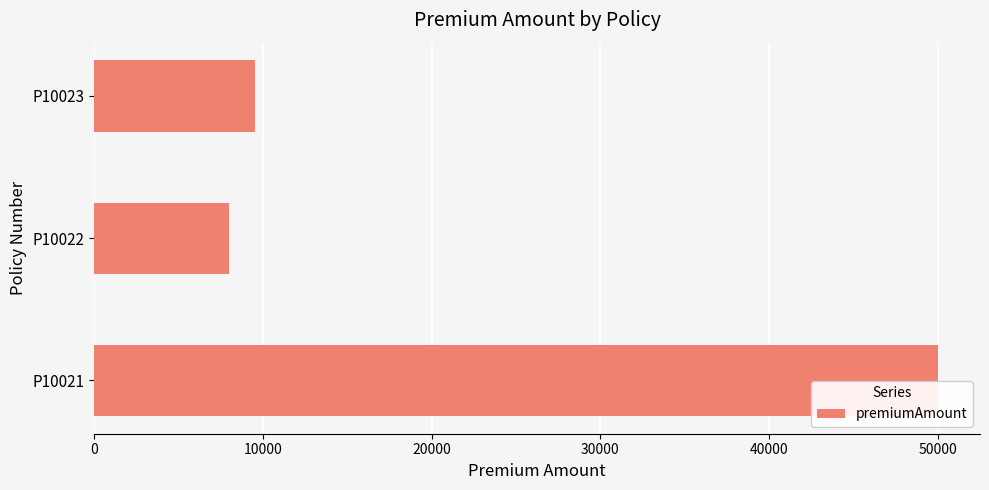

Rank the categories by value from highest to lowest.

P10021, P10023, P10022